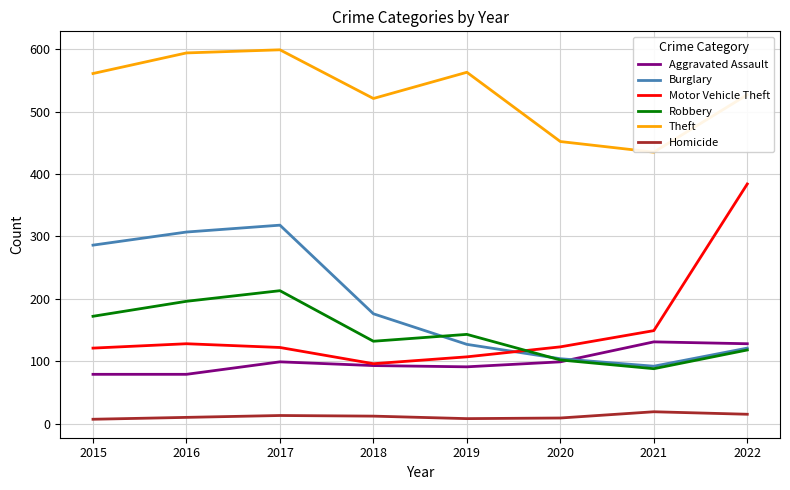

What is the spread (max minus min) of values at 2018?

509